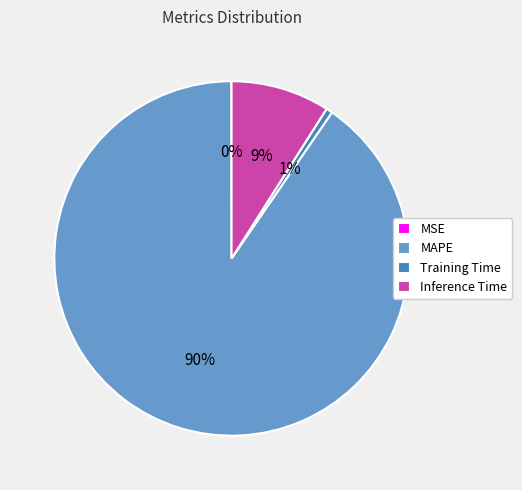

True or false: Training Time accounts for 6% of the total.

False